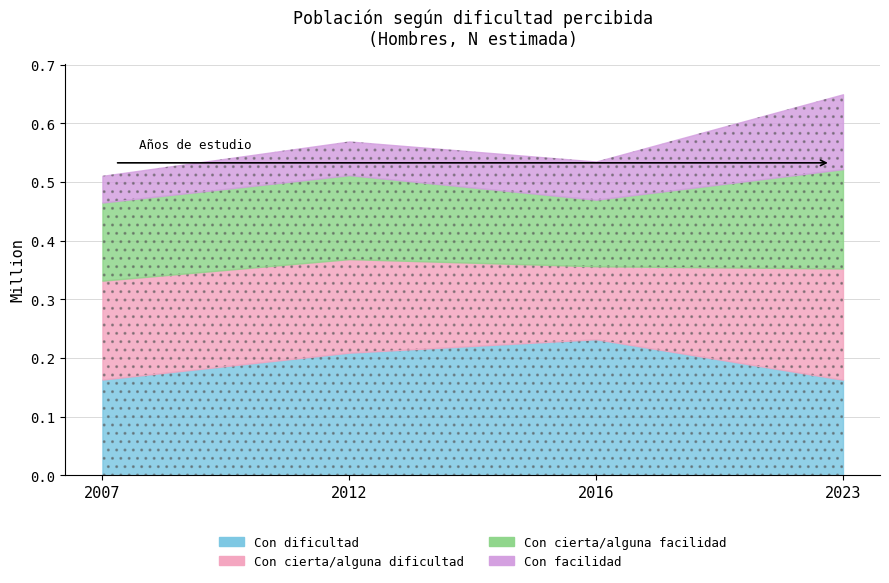

The value of Con dificultad (Hombre) at 2016 is 120459. True or false?

False